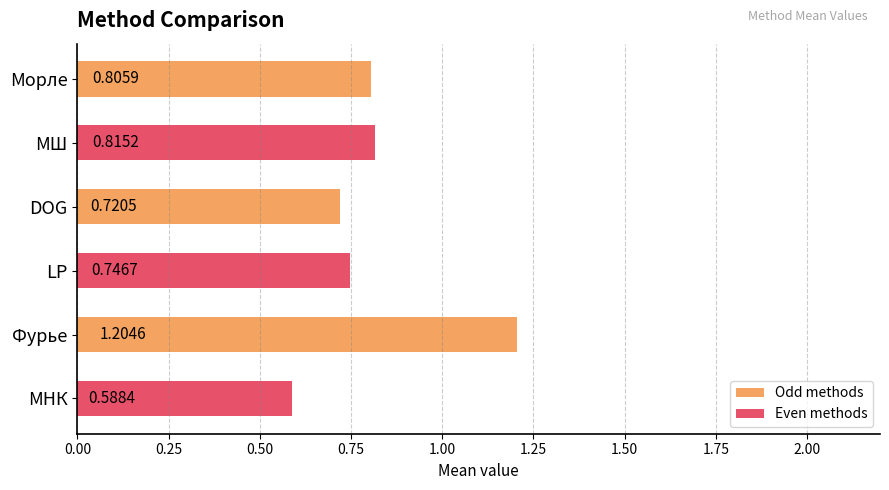

What is the label of the 5th bar from the bottom?

МШ